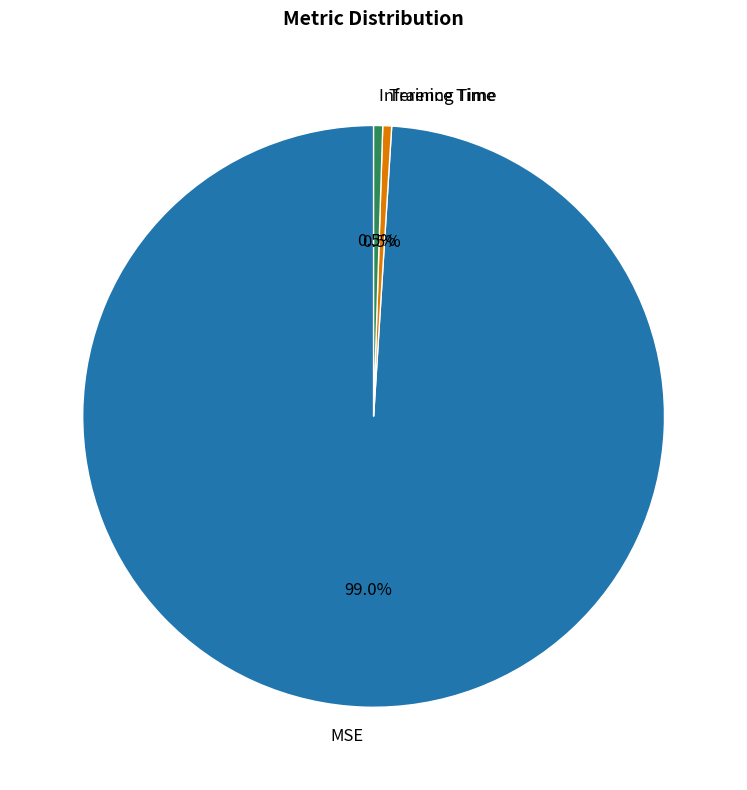

To the nearest percent, what percentage of the pie is MSE?

99%